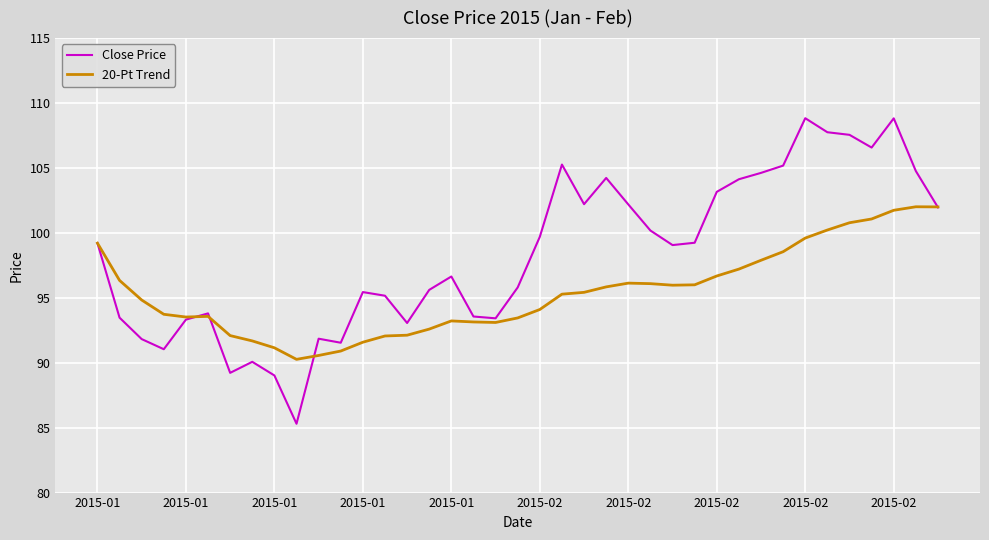

List the series in order of their overall mean, lowest first.

20-Pt Trend, Close Price